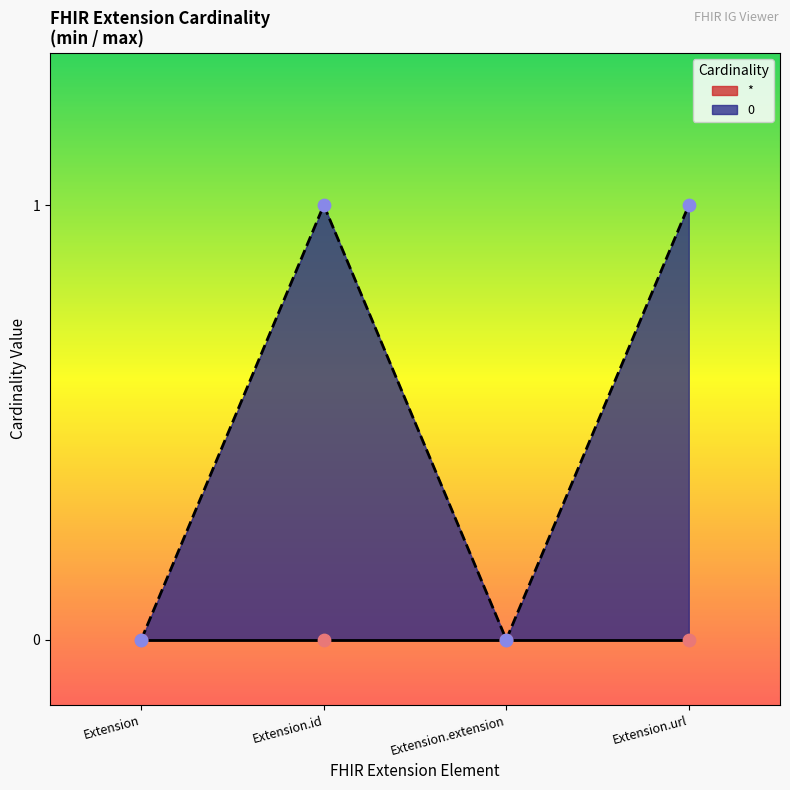

Which has a higher value, Extension.url or Extension.id?

Extension.url